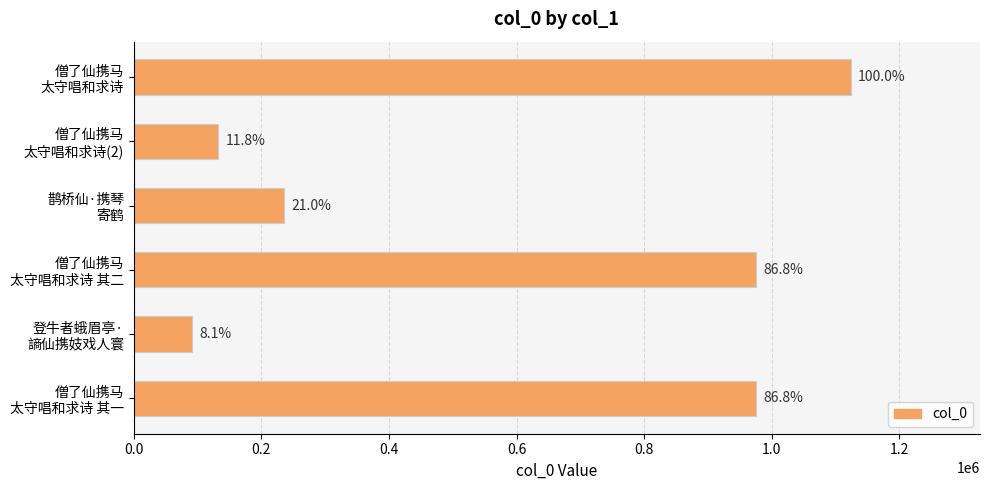

What is the average value?

589246